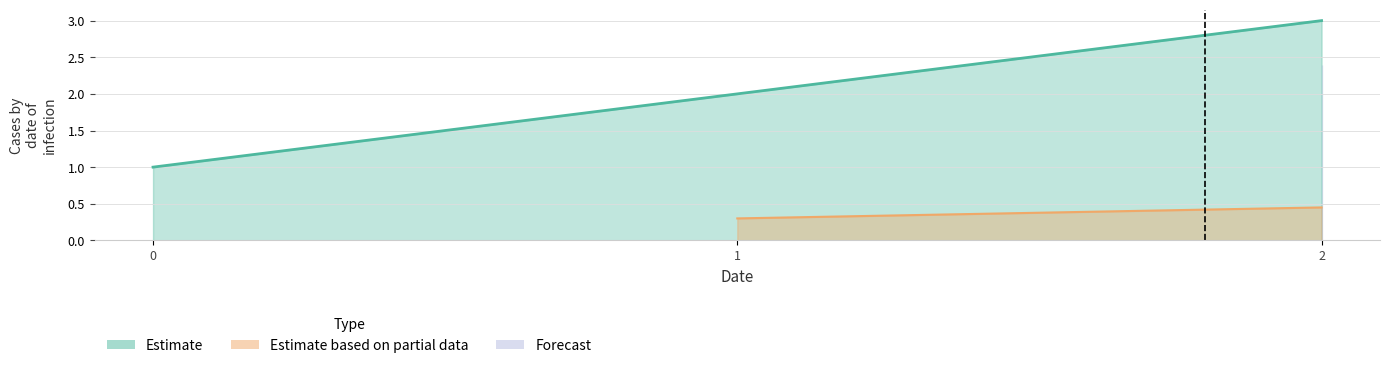

What is the difference between the maximum and minimum values?

2